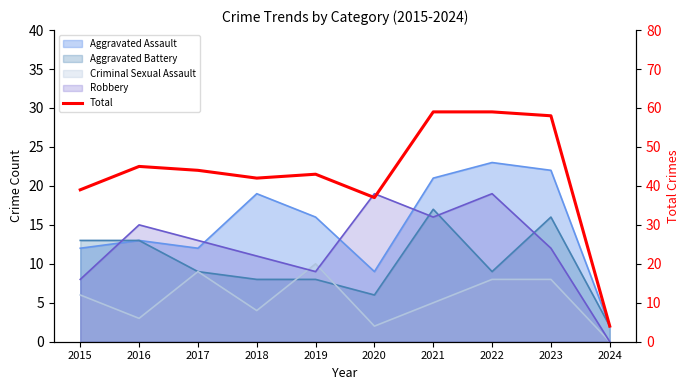

What is the sum of the values at 2021 and 2015?

98